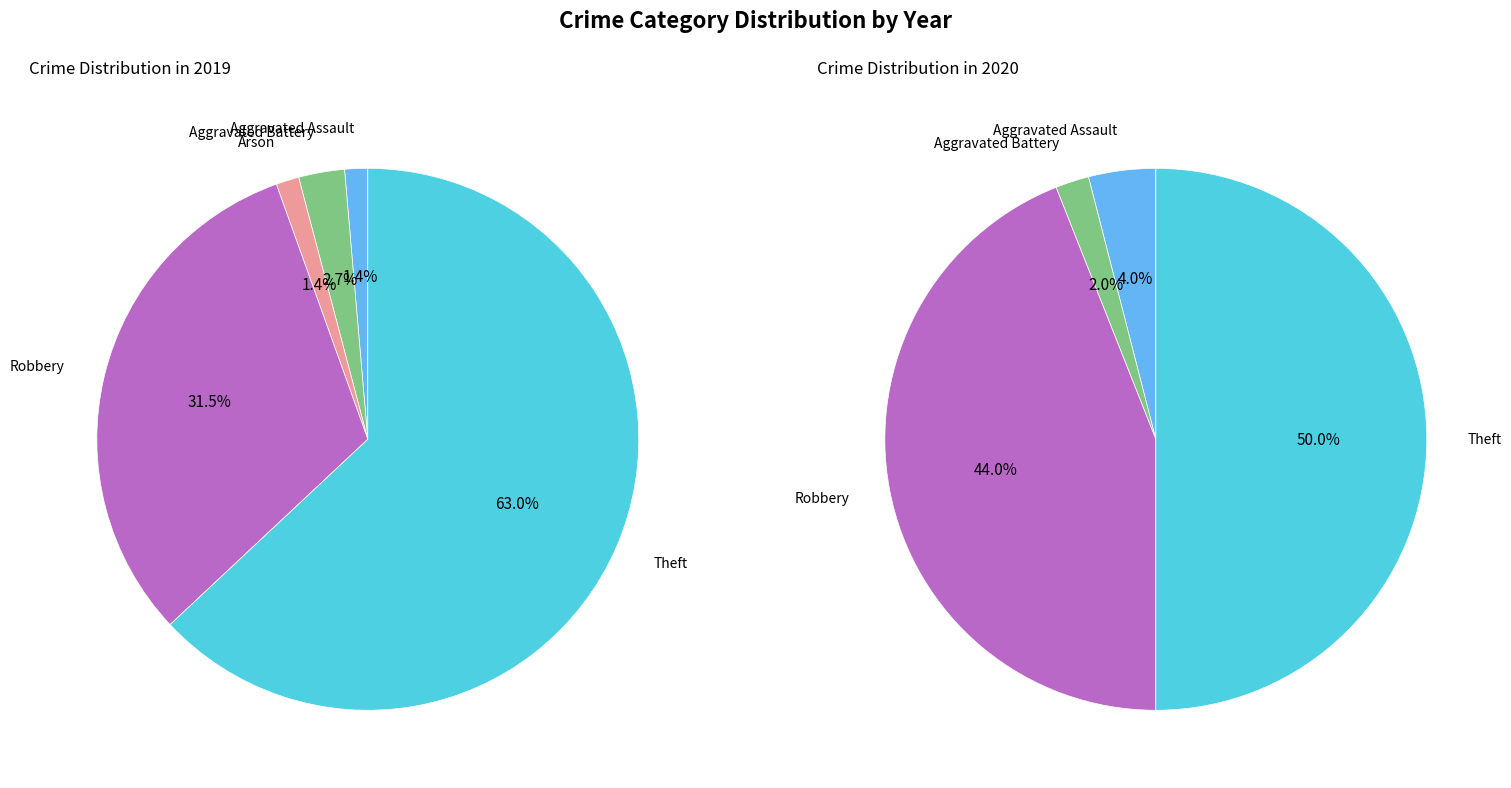

Does 3 account for over 50% of the chart?

No